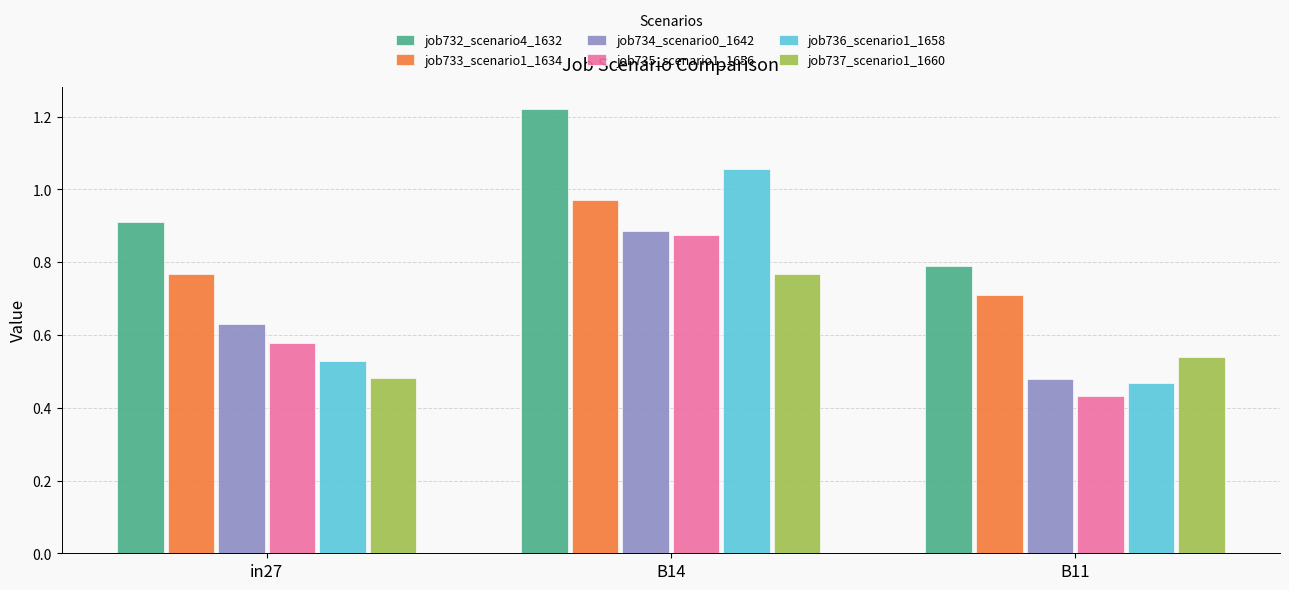

What is the sum of all job737_scenario1_1660 values?

1.8